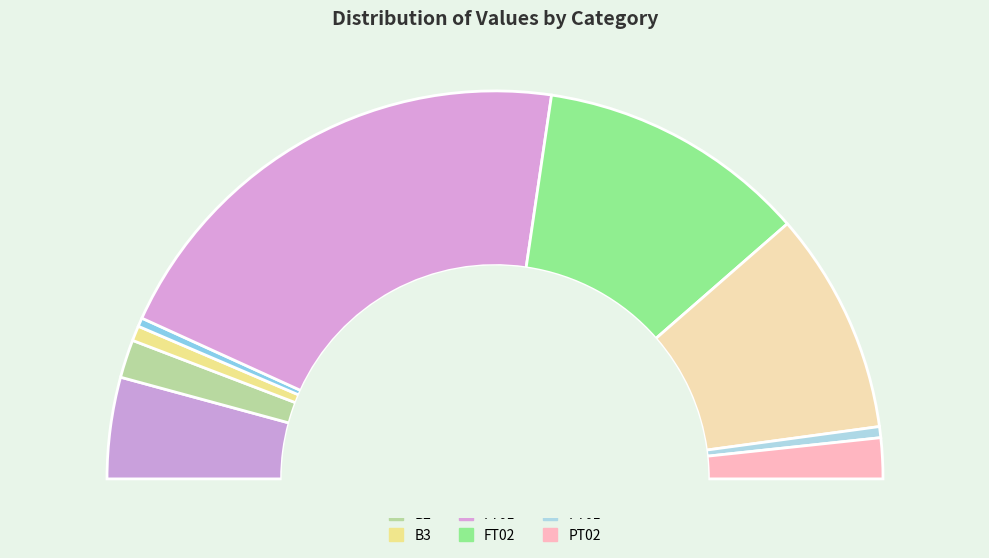

How many slices are in this pie chart?

9